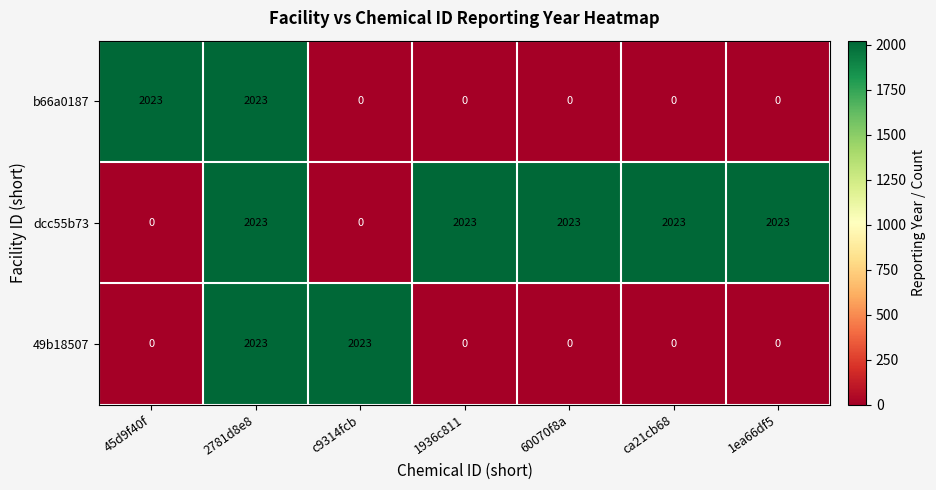

The dcc55b73 series shows 3436 at 60070f8a. True or false?

False